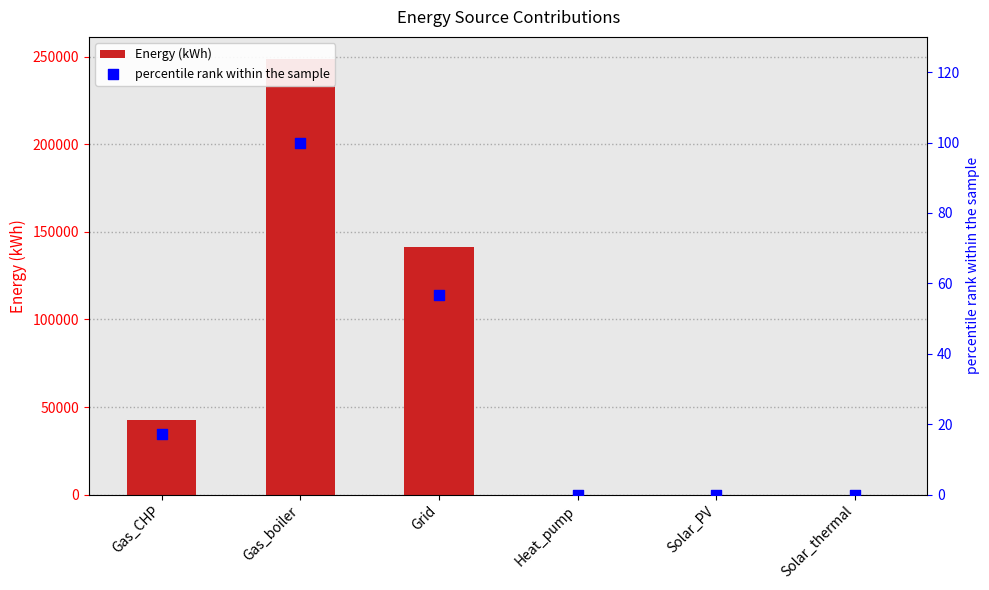

Which series has the widest spread of Y values?

Energy (kWh)